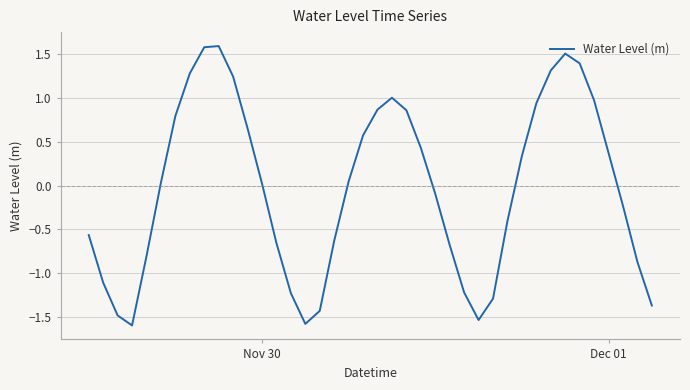

What is the smallest value displayed?

-1.6